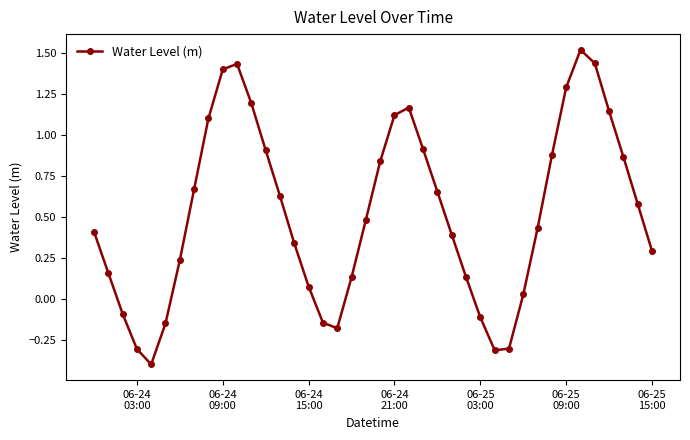

How many points are lower than both their immediate neighbors (excluding endpoints)?

3